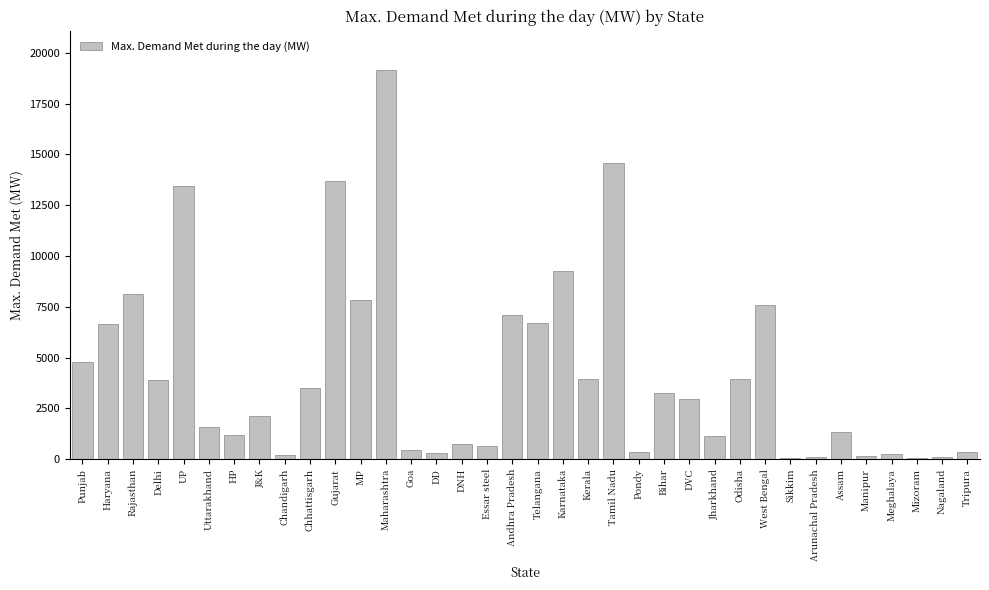

What is the sum of all values?

151563